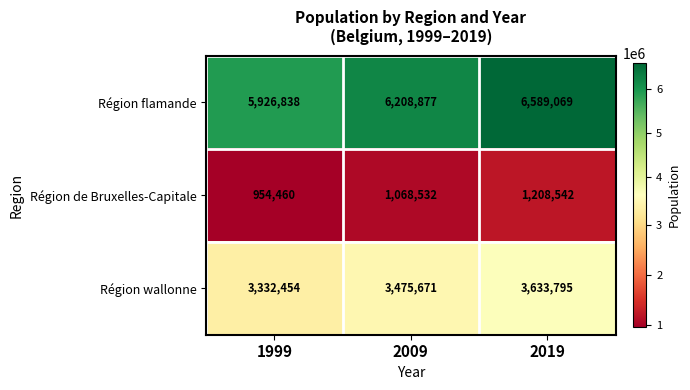

What is the difference between the highest and lowest values at 2009?

5140345